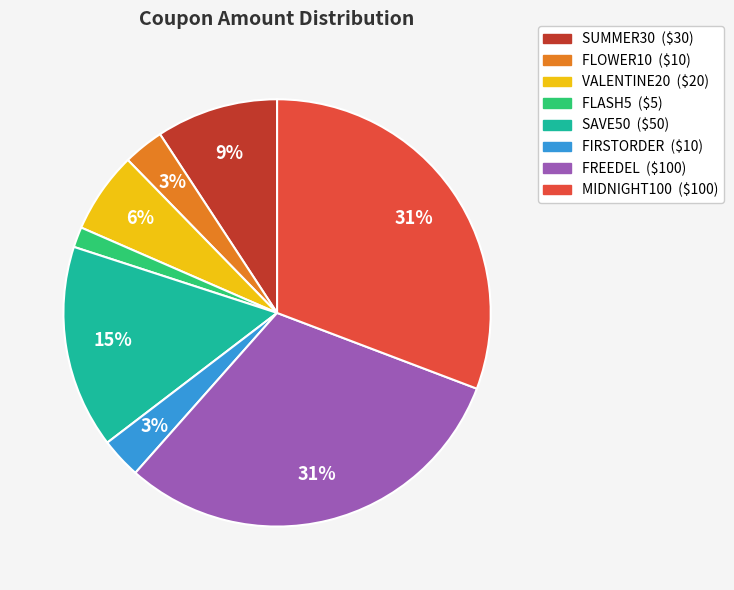

To the nearest percent, what is the difference between the largest and smallest slice percentages?

29%